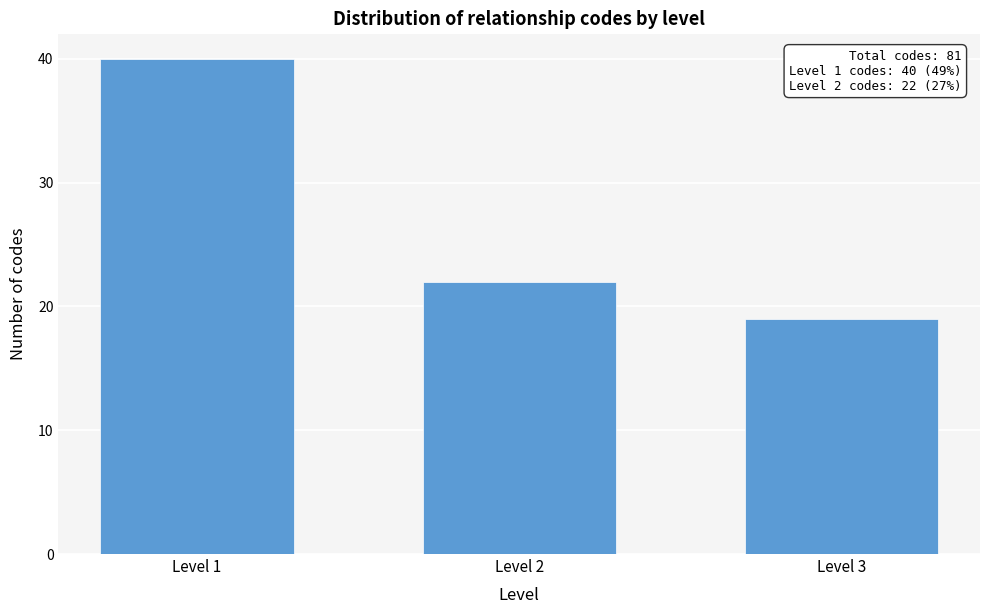

Reading right to left, what are all the values shown in this chart?

19	22	40